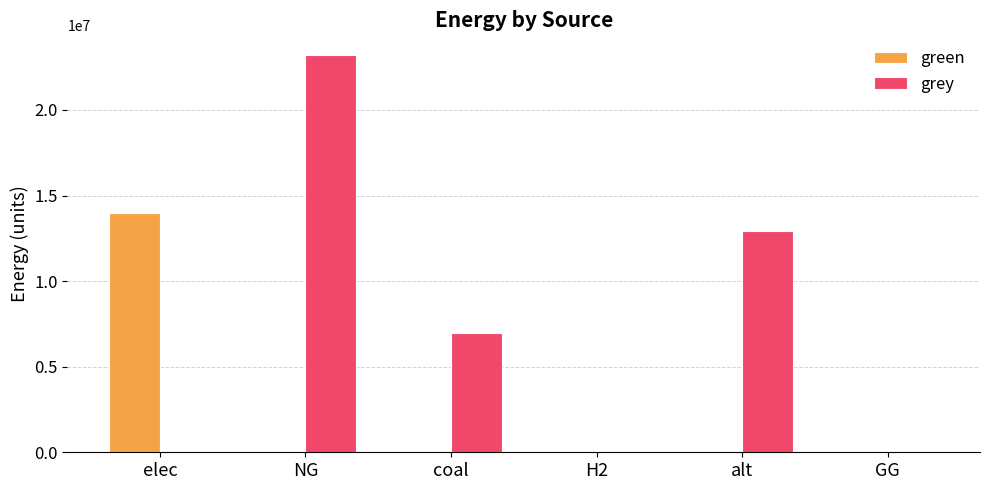

Is it true that green equals 0.0 at GG?

True